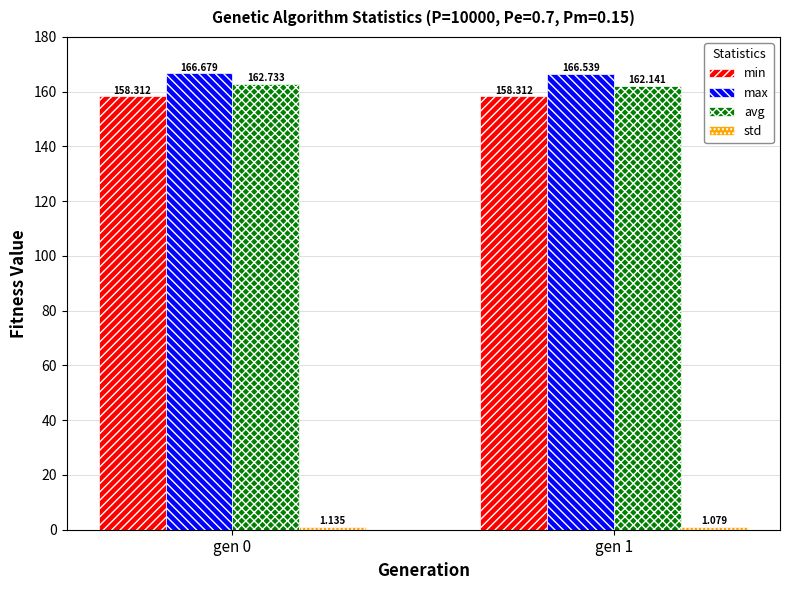

Which series has the largest range (max minus min)?

avg